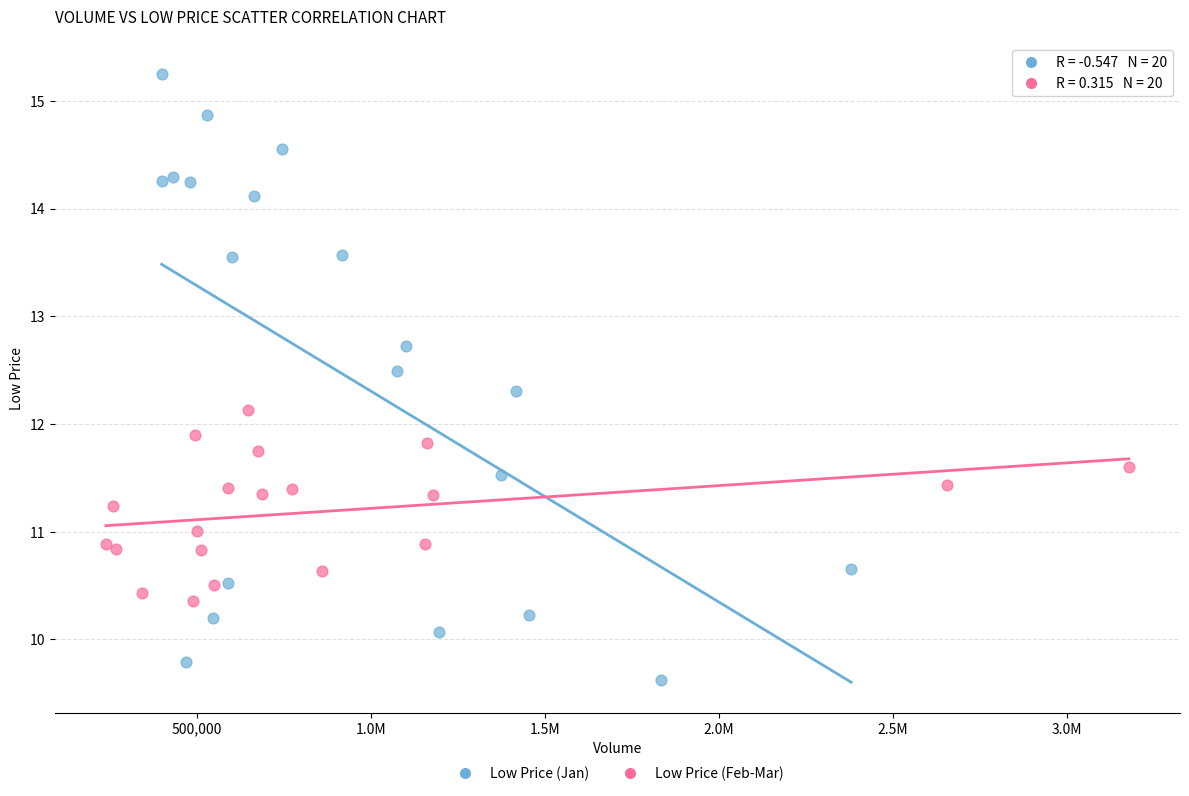

Which series contains the lowest Y value?

Low Price (Jan)